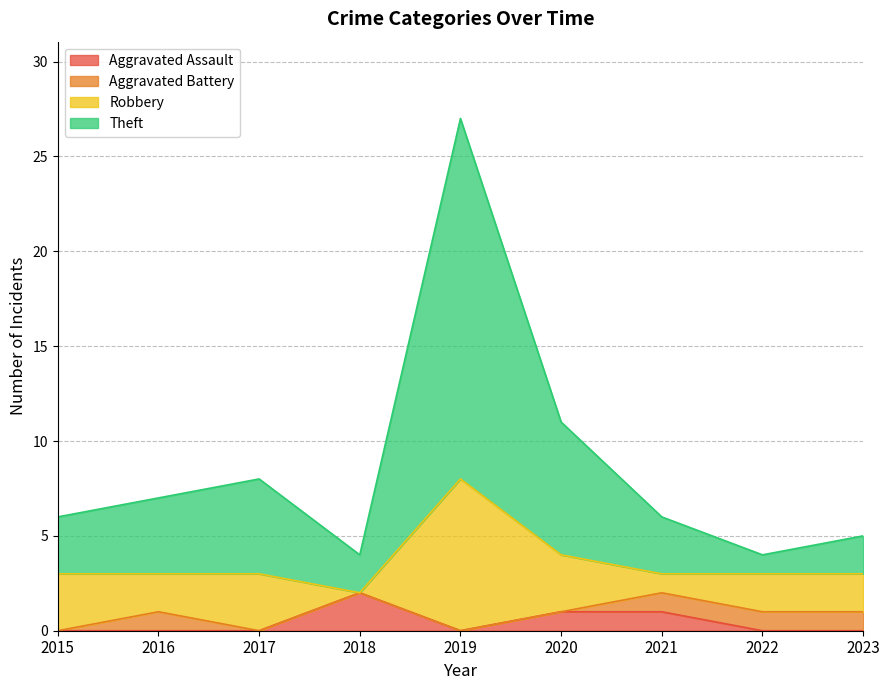

At which category does the chart reach its peak across all series?

2019